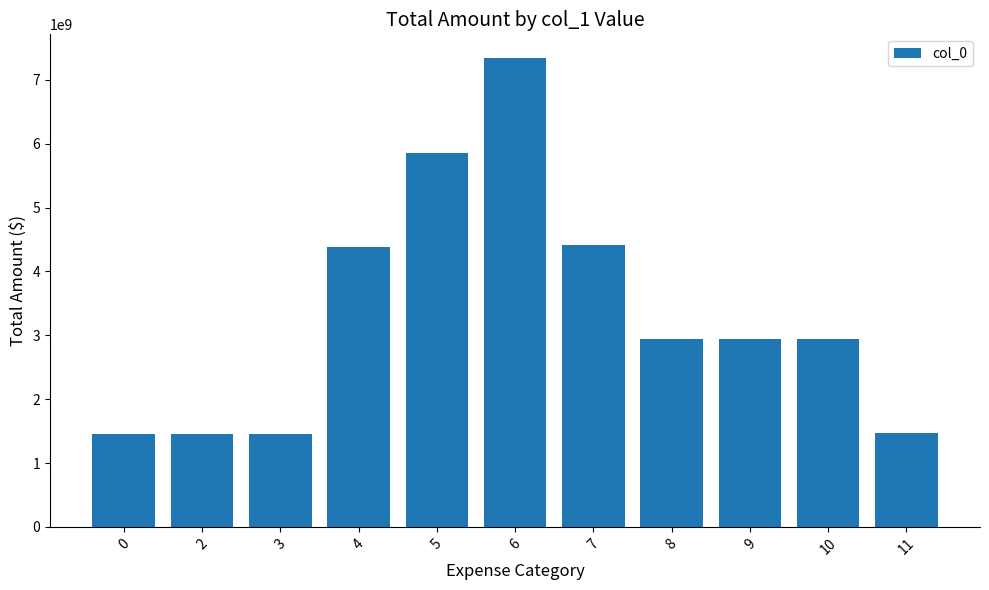

Approximately how many times larger is the value at 6 compared to 9?

2.5